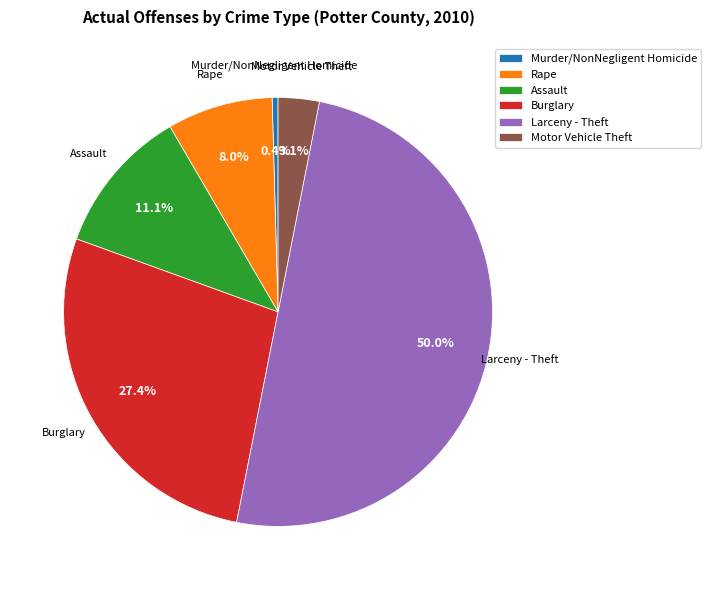

How many segments does this pie chart have?

6